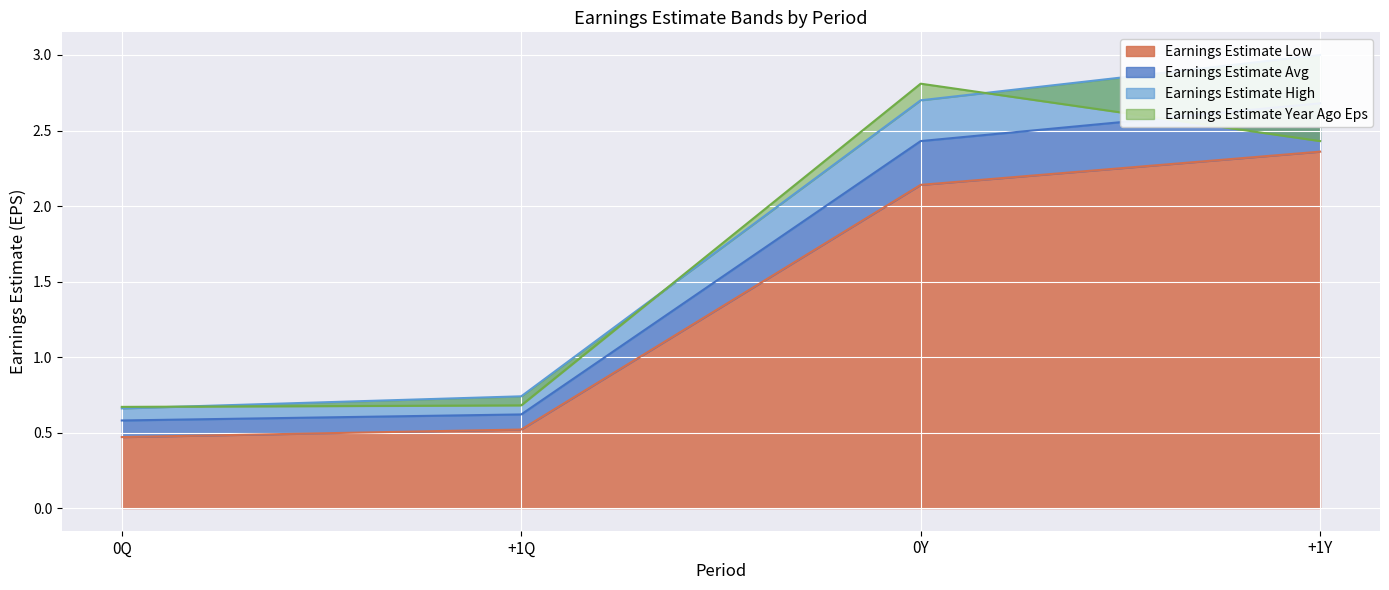

What is the maximum value shown in the chart?

3.0